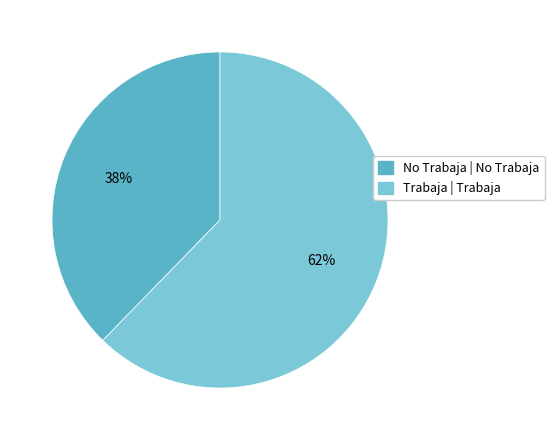

To the nearest percent, what is the average slice percentage?

50%